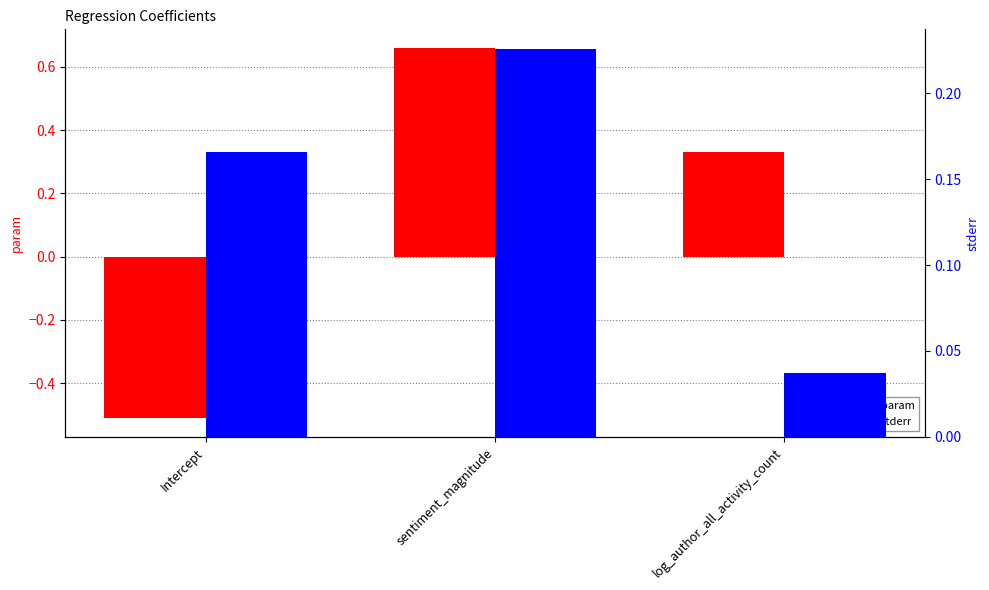

Which series has the largest total across all categories?

param